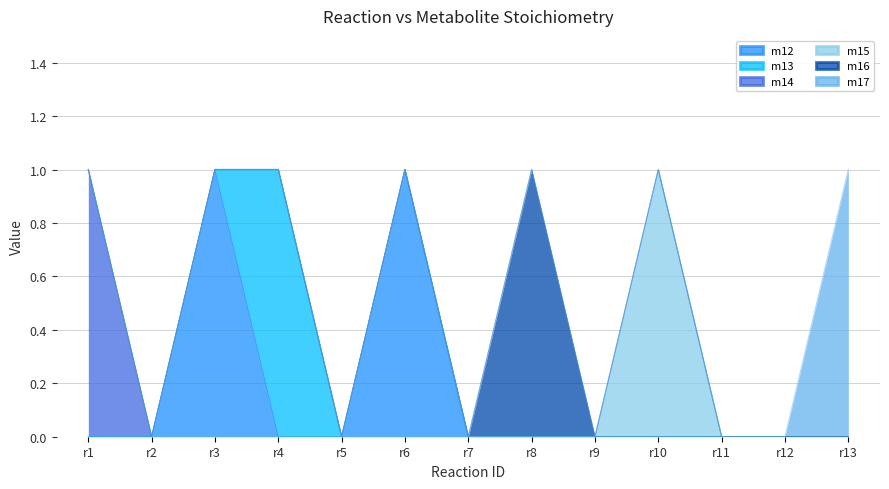

True or false: m17 has more than 2 interior local peaks.

False